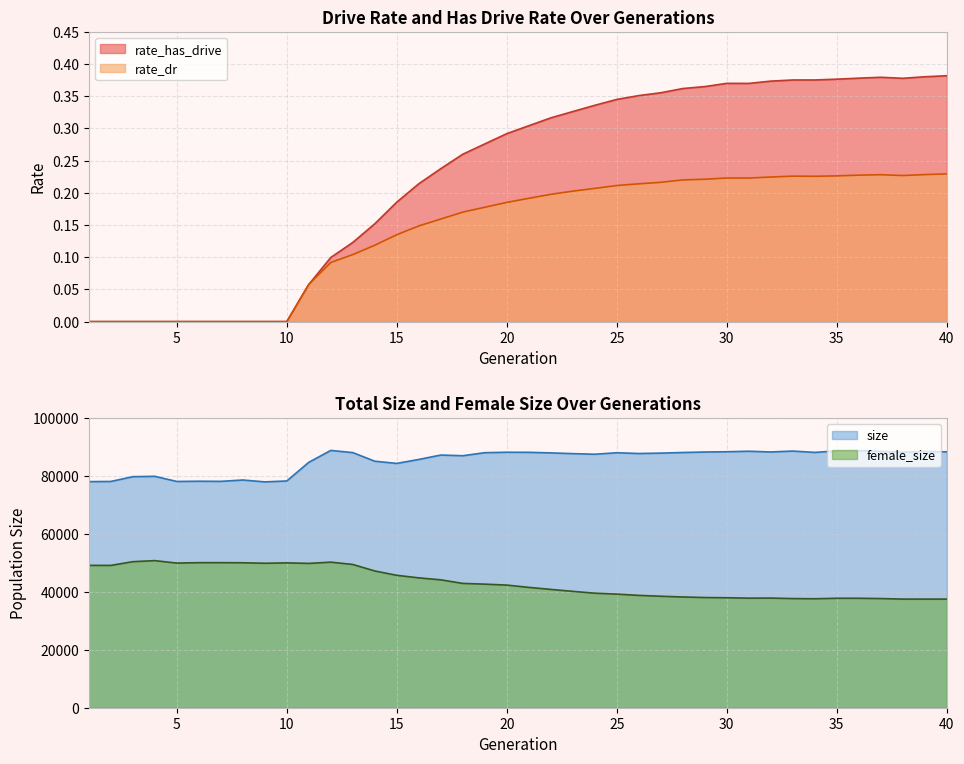

How many rate_has_drive values are between 0 and 1?

40